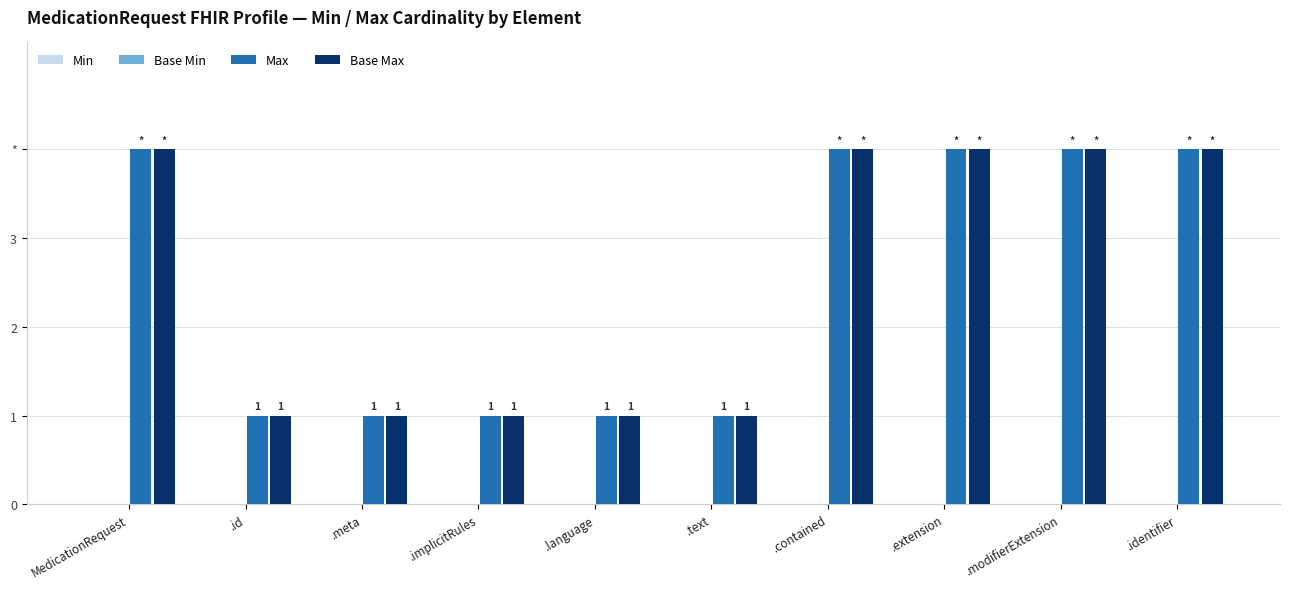

Does the chart contain stacked bars?

No